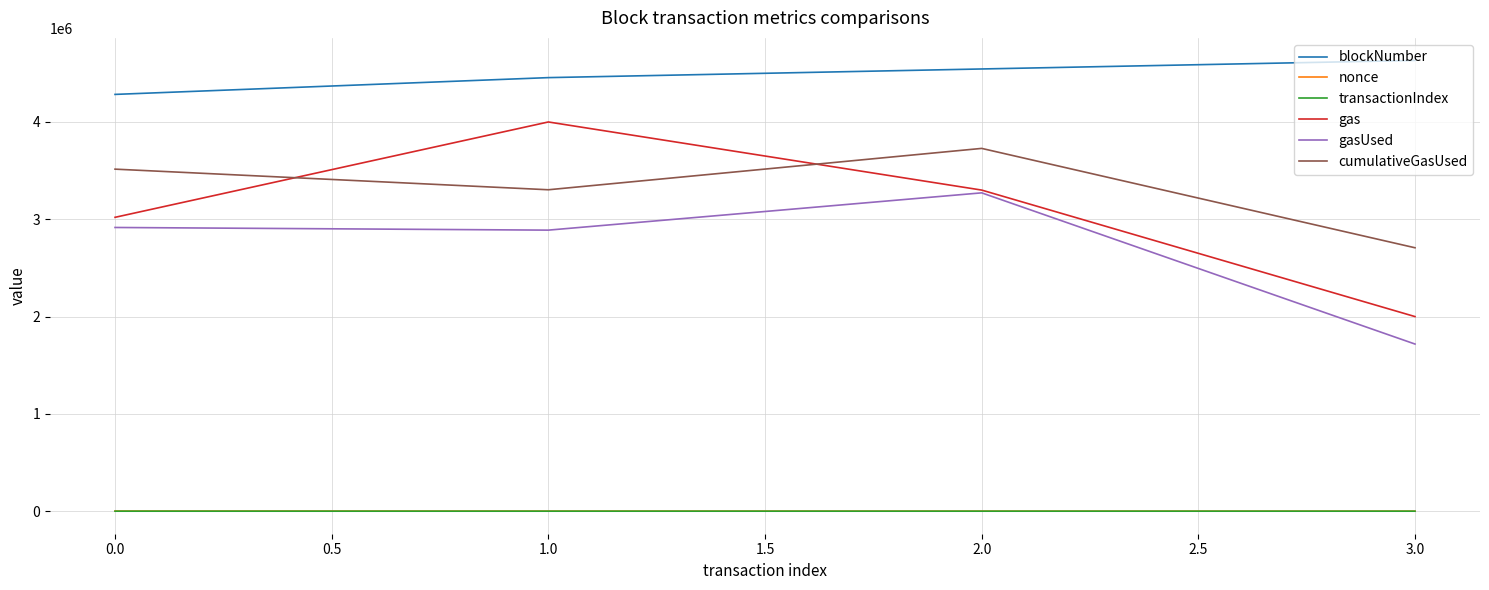

What is the average value of the gas series?

3080000